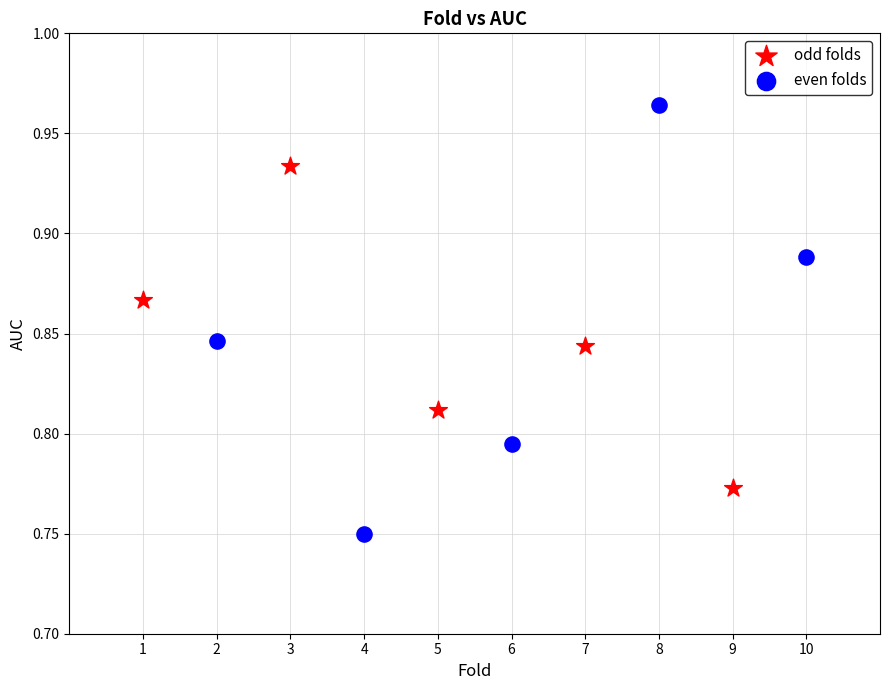

Which series contains the lowest Y value?

even folds